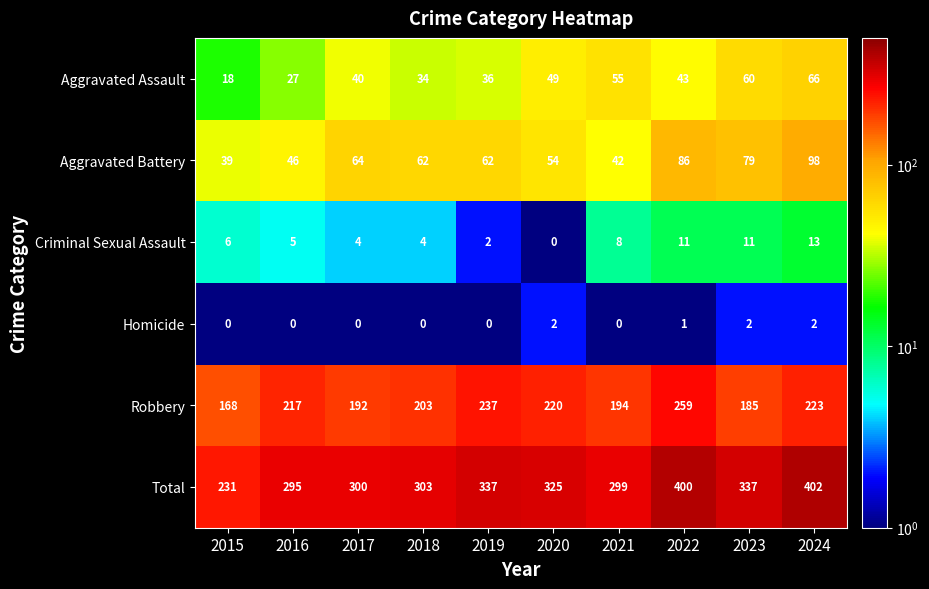

What is the difference between the second highest and second lowest values in the Aggravated Assault series?

33